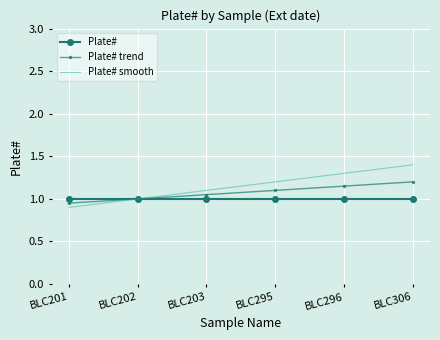

True or false: Plate# smooth has a value of 2.1 at BLC306.

False